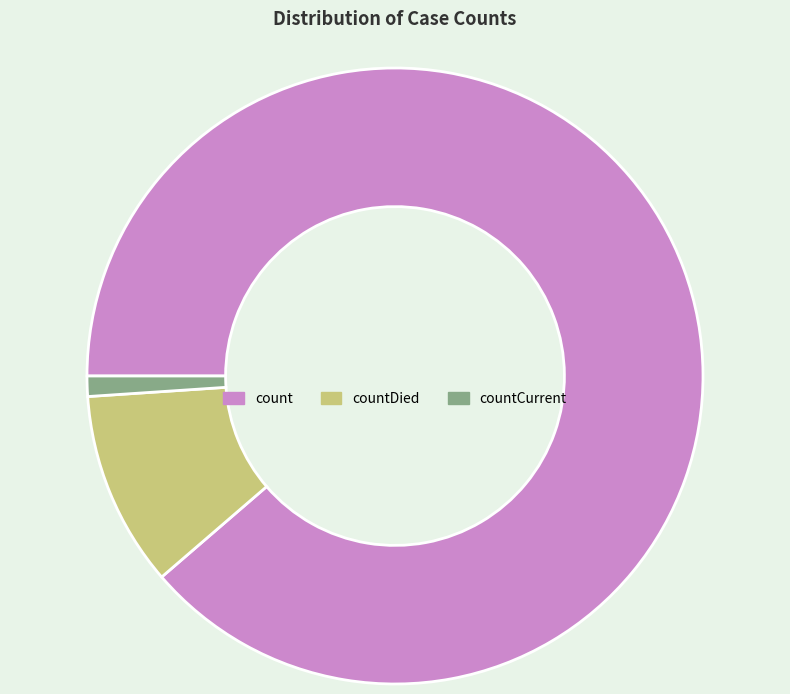

Between countCurrent and countDied, which is larger?

countDied